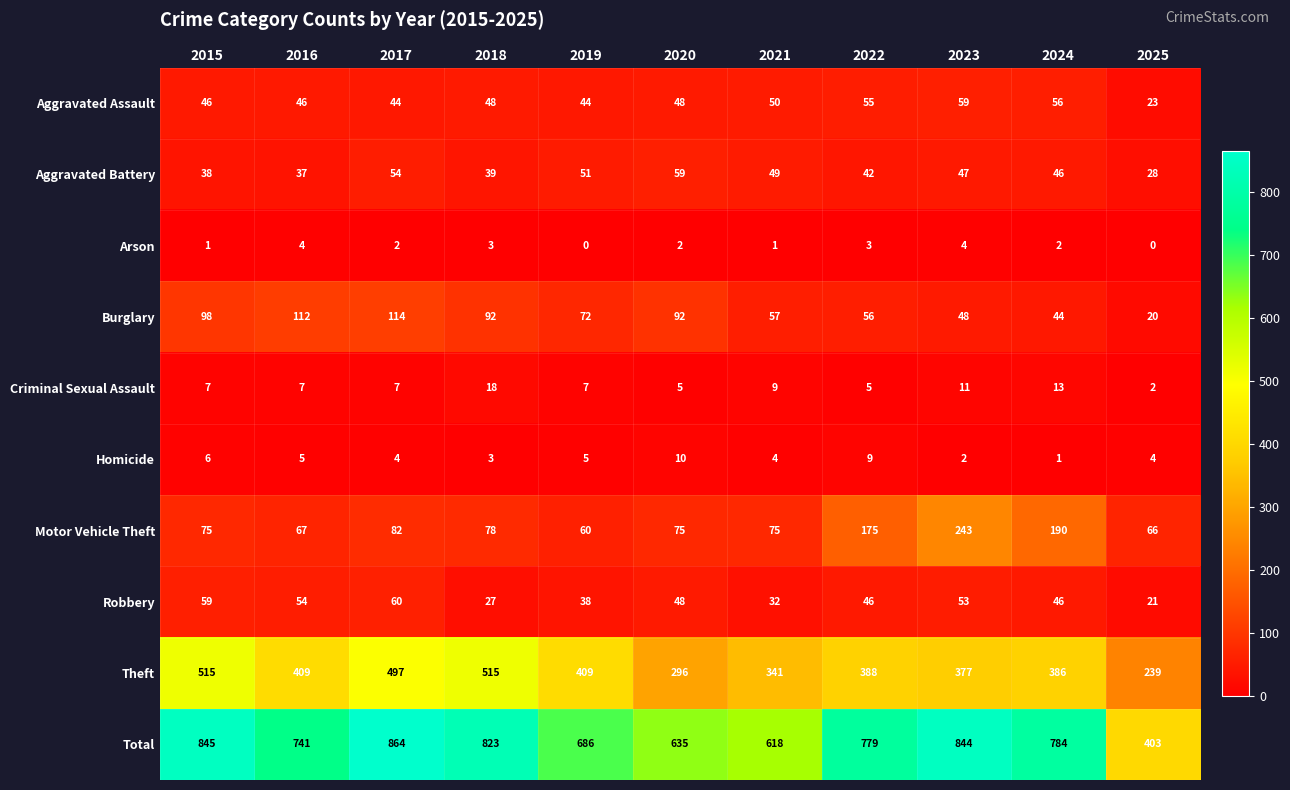

What is the greatest value displayed?

864